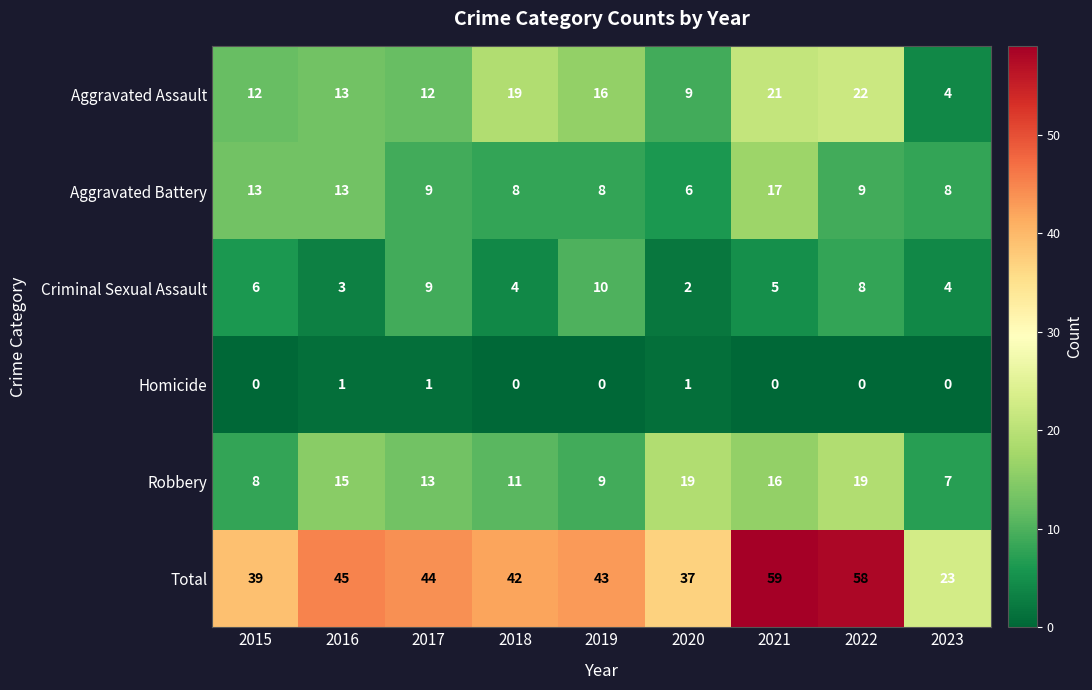

Is it true that Robbery equals 19 at 2020?

True